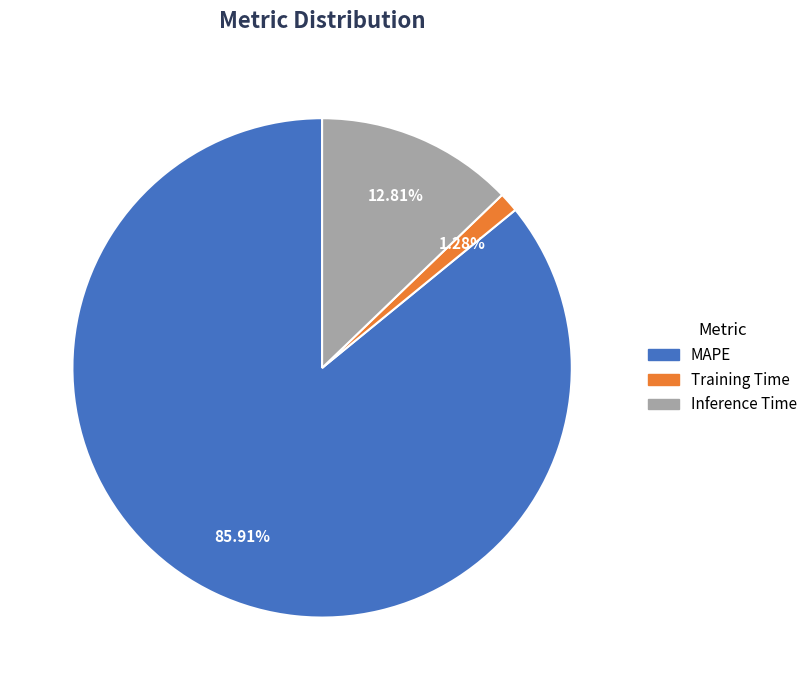

Count the number of slices in the pie.

3